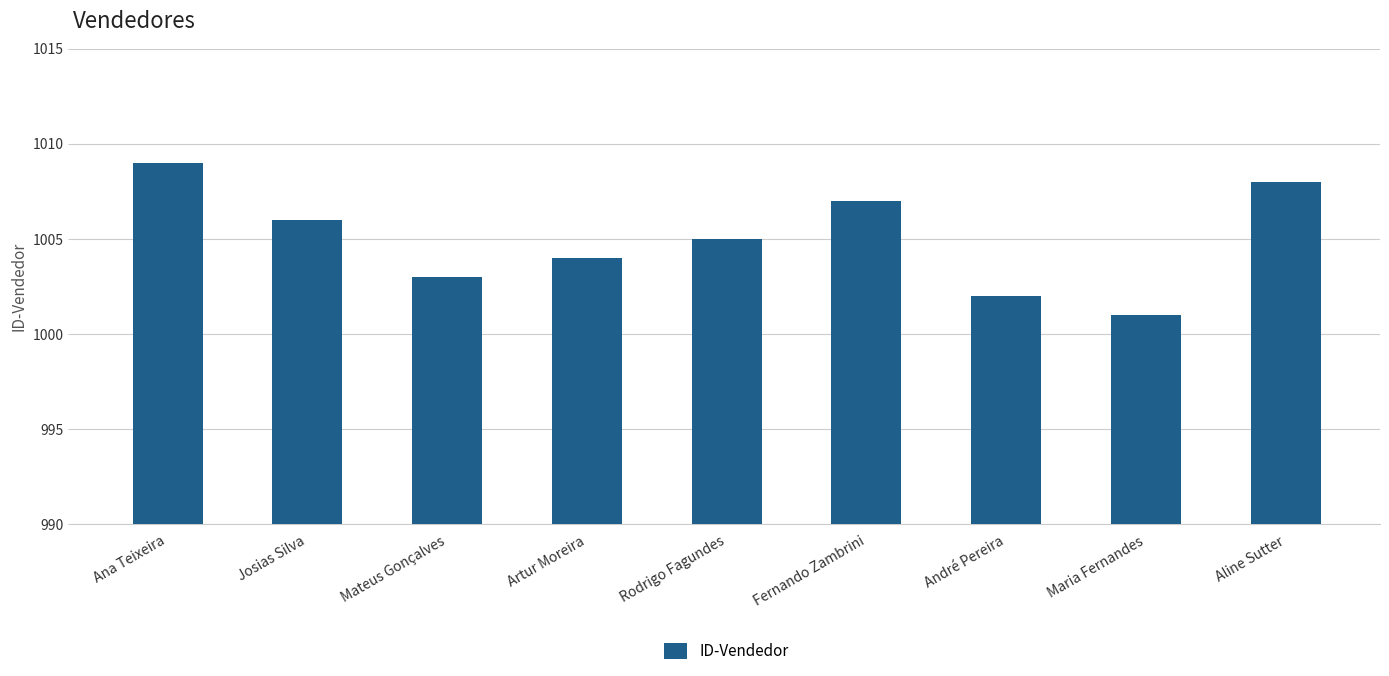

Does the chart contain any negative values?

No